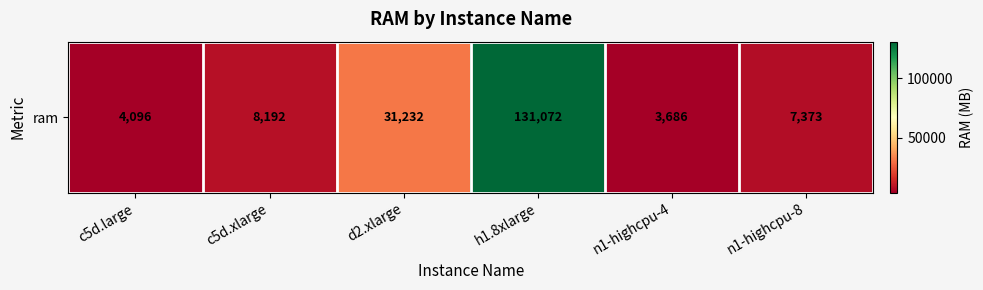

What is the difference between the values at n1-highcpu-4 and h1.8xlarge?

127386